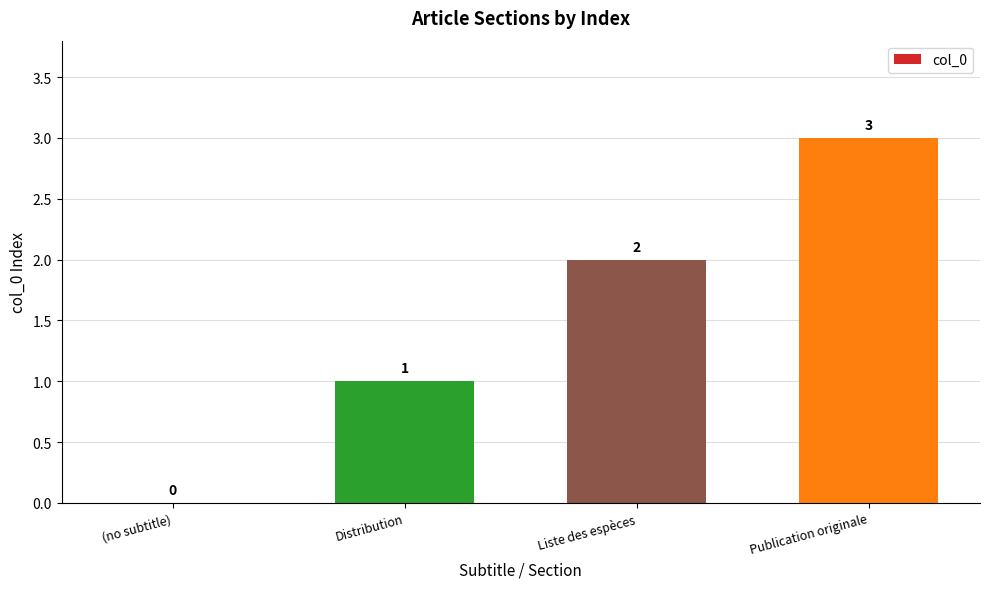

What is the greatest value displayed?

3